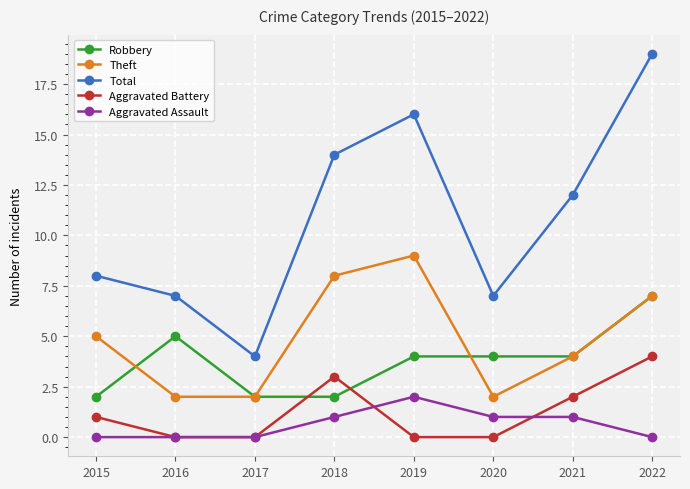

Reading right to left, what are all the values shown in this chart?

Robbery: 7	4	4	4	2	2	5	2
Theft: 7	4	2	9	8	2	2	5
Total: 19	12	7	16	14	4	7	8
Aggravated Battery: 4	2	0	0	3	0	0	1
Aggravated Assault: 0	1	1	2	1	0	0	0